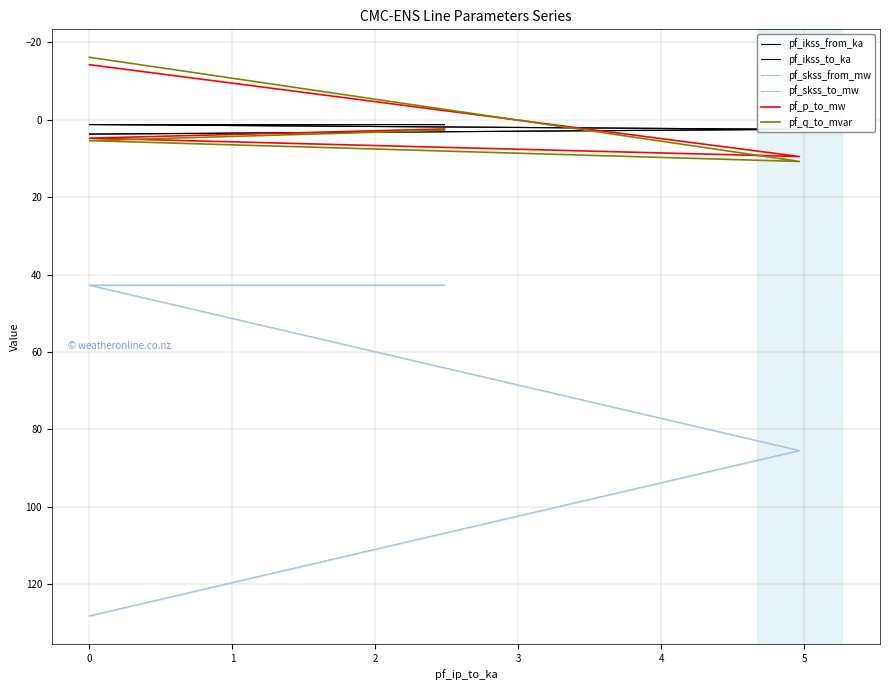

True or false: pf_skss_to_mw and pf_ikss_to_ka cross at least once.

False